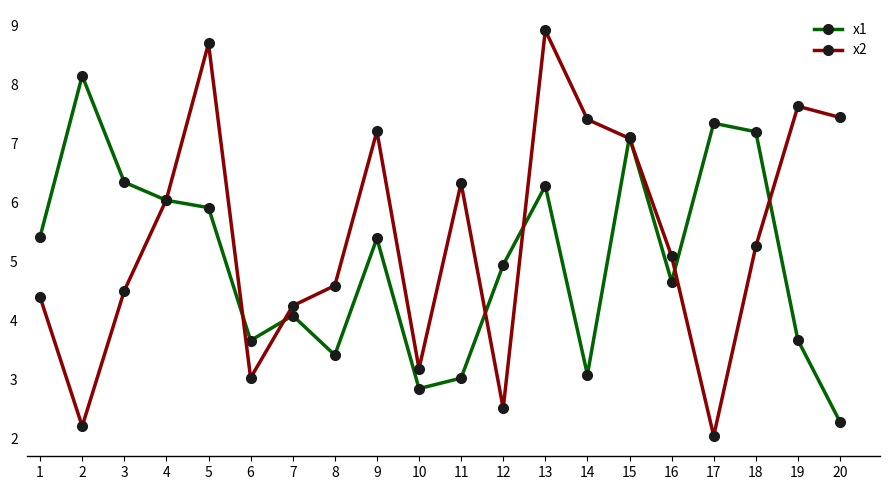

True or false: x2 and x1 cross at least once.

True